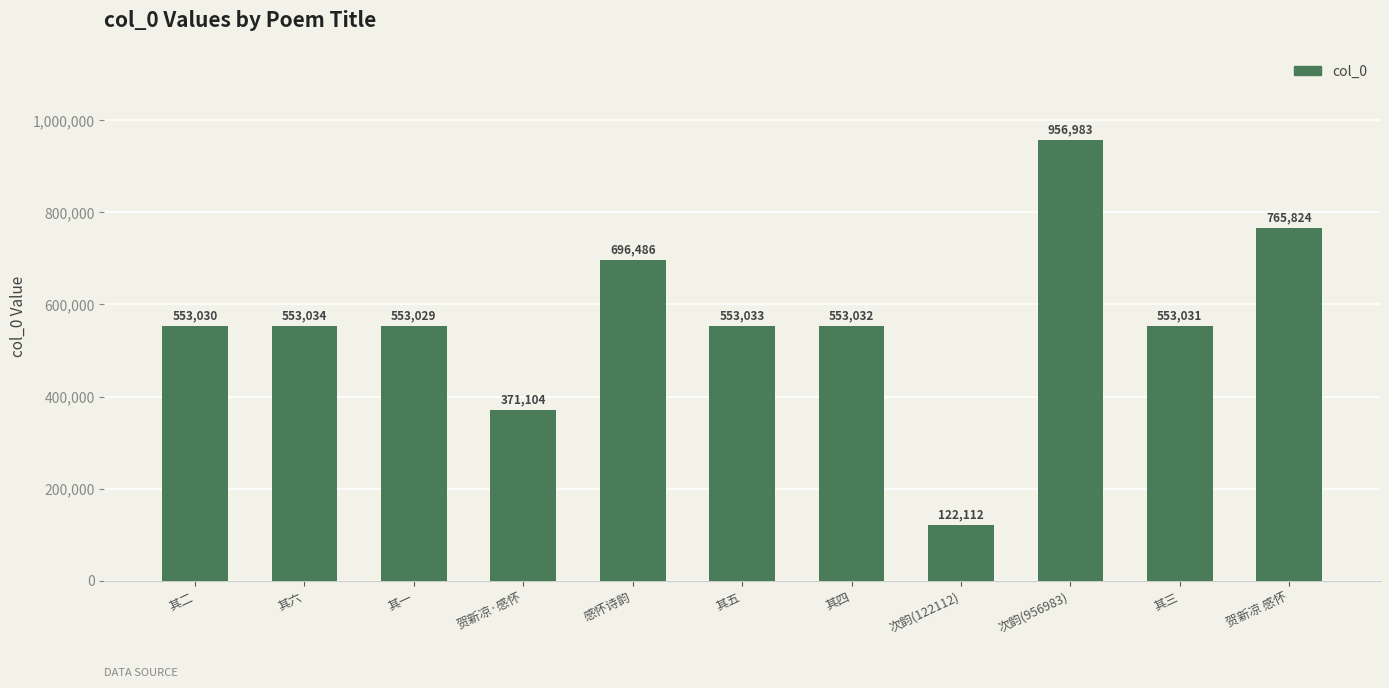

List the labels in order of value, largest first.

次韵(956983), 贺新凉 感怀, 感怀诗韵, 其六, 其五, 其四, 其三, 其二, 其一, 贺新凉·感怀, 次韵(122112)